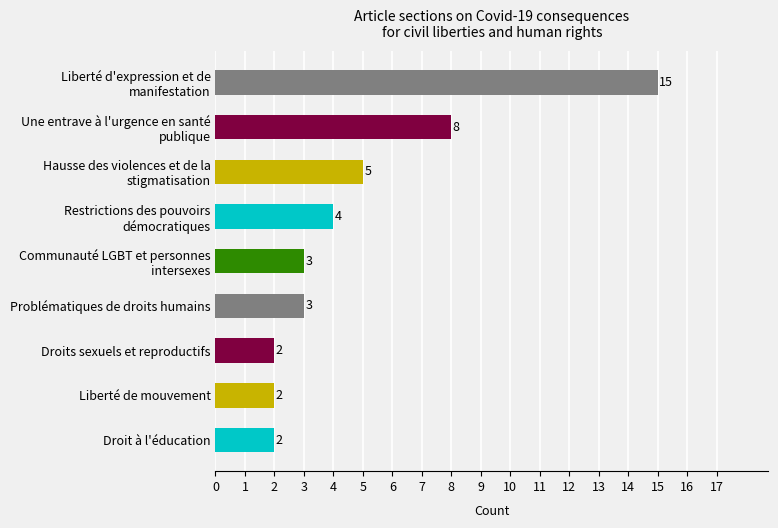

What is the label of the 6th bar from the top?

Problématiques de droits humains